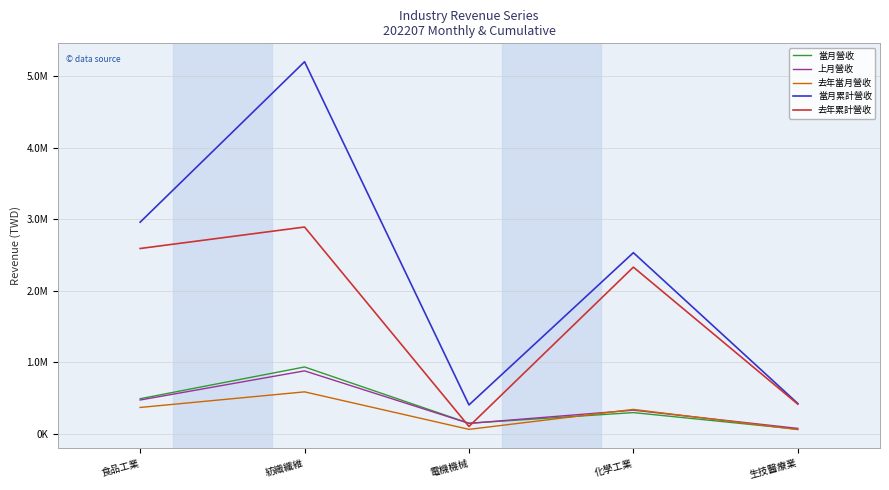

List the labels in order of 當月營收 value, largest first.

紡織纖維, 食品工業, 化學工業, 電機機械, 生技醫療業